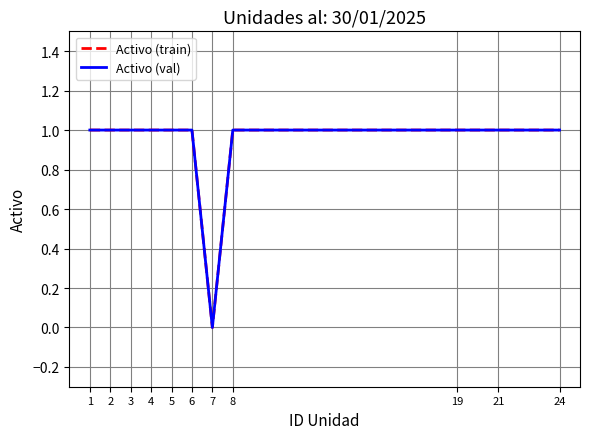

What is the value of the Activo (val) point at the 2nd from the left?

1